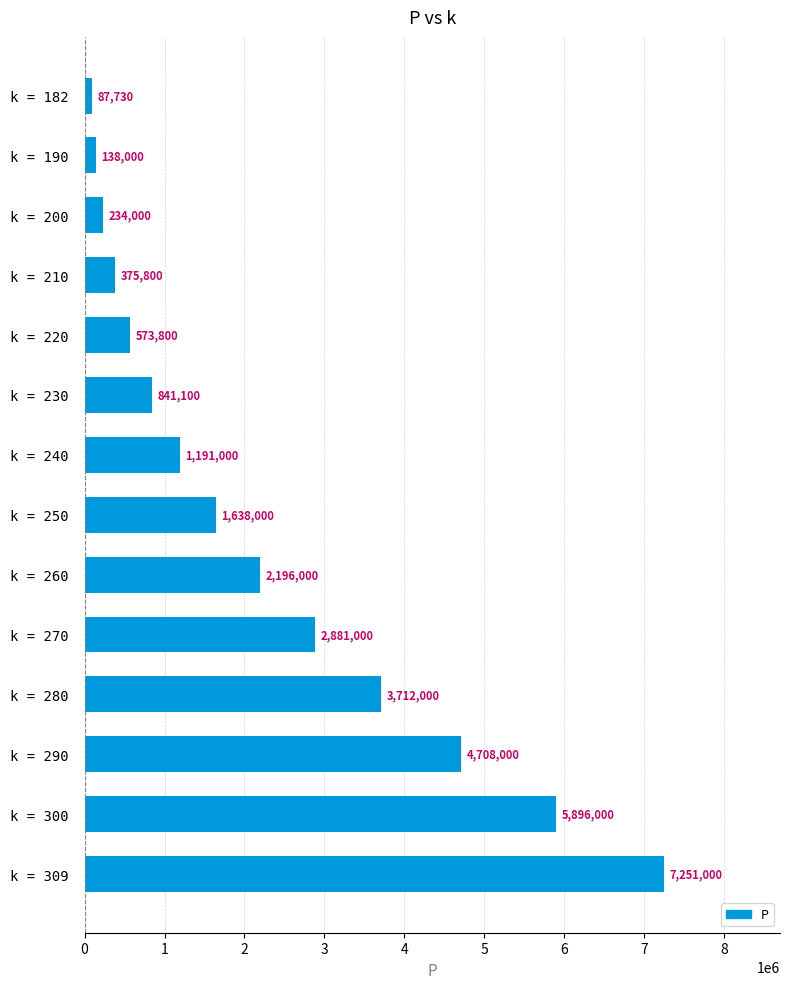

What is the difference between the maximum and second lowest values?

7113000